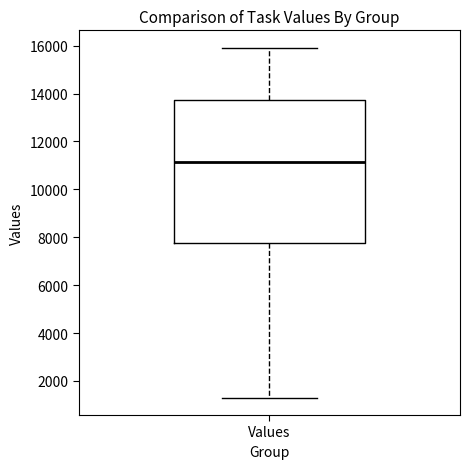

Transcribe this box plot: give where the median line is, the range the box spans, and where the two whiskers end, as read against the y-axis. The values are not printed on the chart, so give them approximately, as read against the axis.

median 11200, box 7800 to 13800, whiskers 1400 to 16000